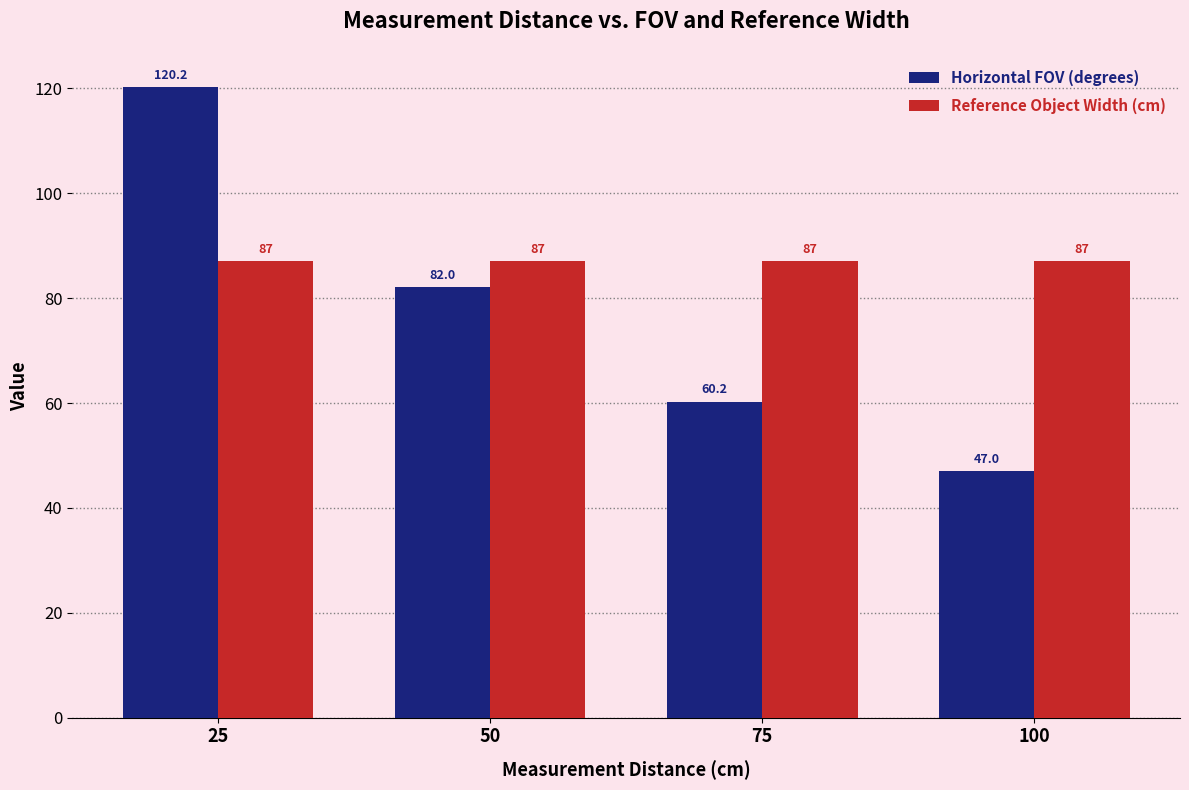

At which label does Horizontal FOV (degrees) first exceed 82?

25